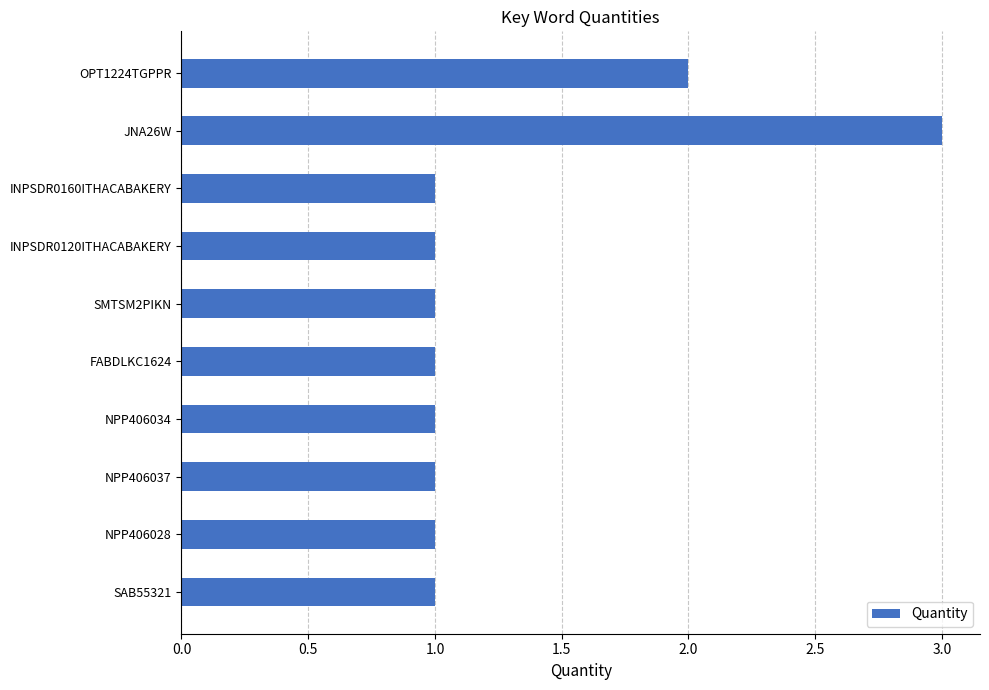

What is the sum of all values?

13